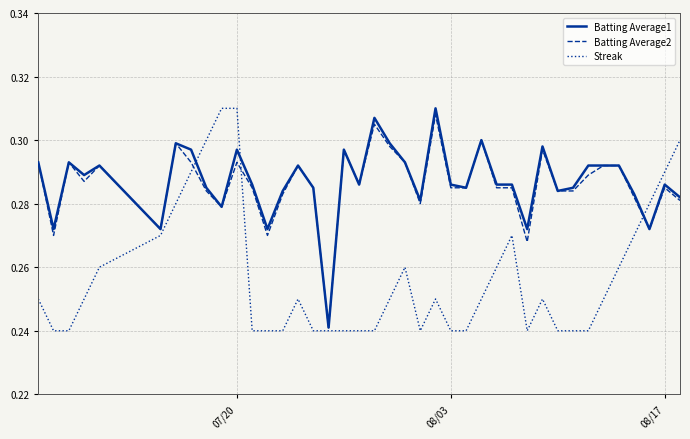

What is the sum of all Batting Average2 values?

11.4